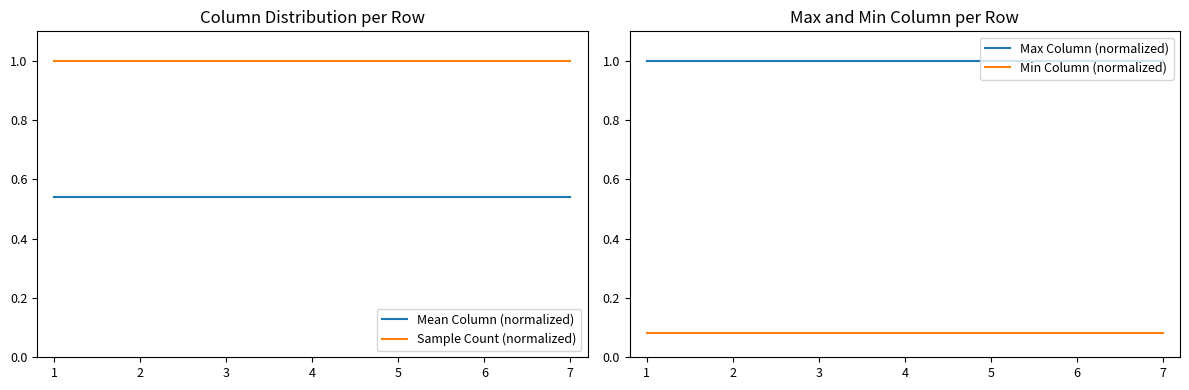

What is the value of the Mean Column (normalized) point at the 6th from the left?

0.5